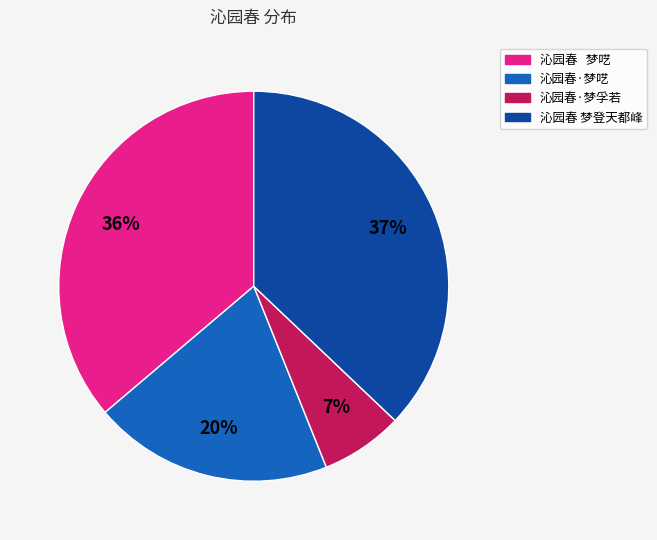

Is the sum of 沁园春 梦登天都峰 and 沁园春·梦孚若 greater than half?

No